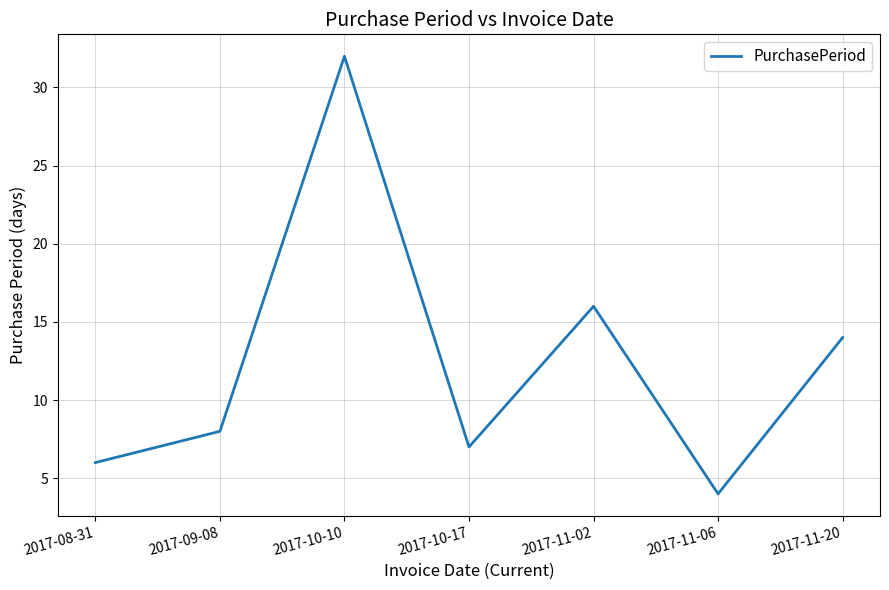

True or false: the data shows 4 at 2017-11-06.

True